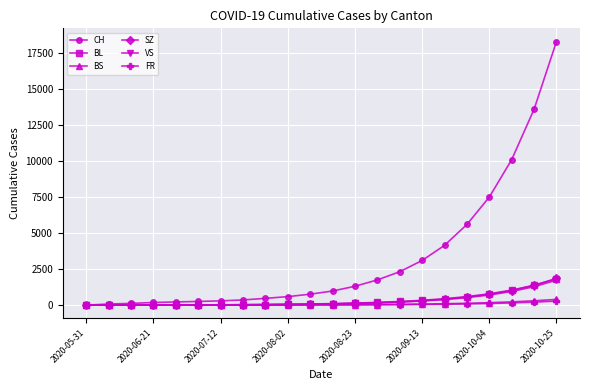

True or false: SZ and BL cross at least once.

True